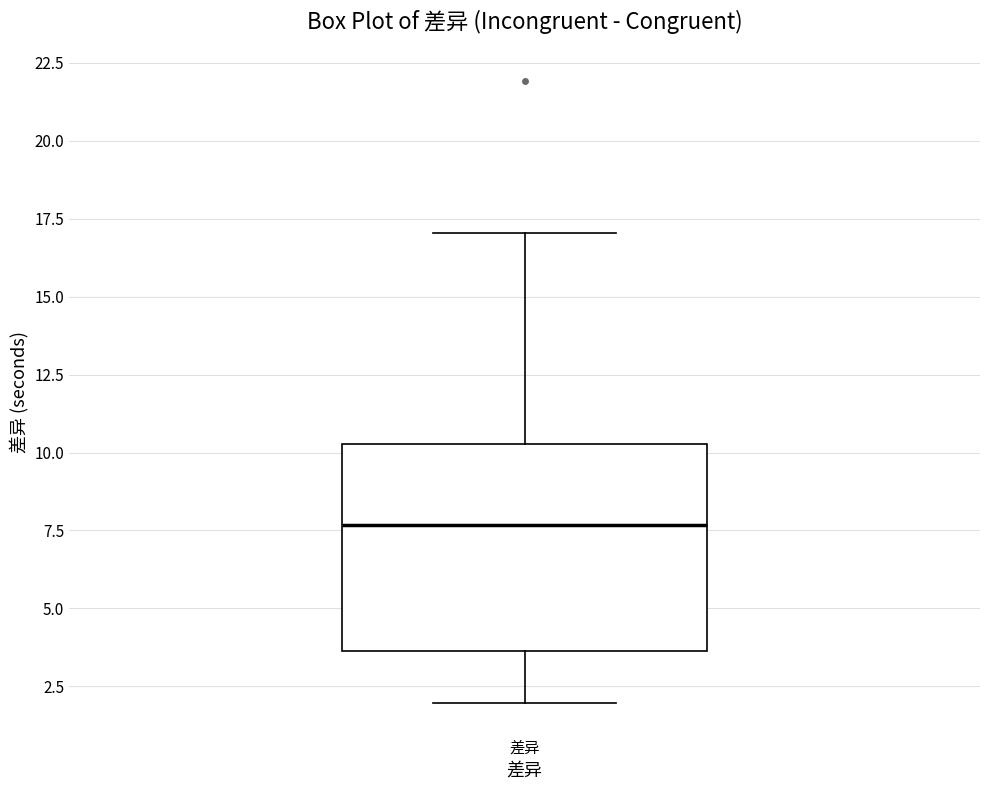

Transcribe this box plot: give where the median line is, the range the box spans, and where the two whiskers end, as read against the y-axis. The values are not printed on the chart, so give them approximately, as read against the axis.

median 7.5, box 3.5 to 10.5, whiskers 2.0 to 17.0